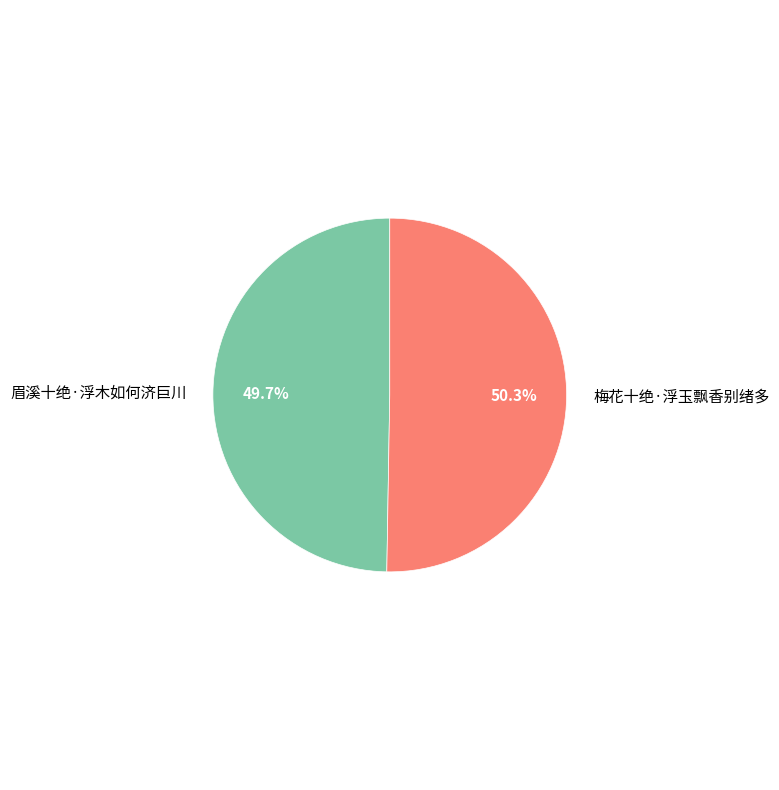

Is there any slice that represents more than half of the pie?

Yes